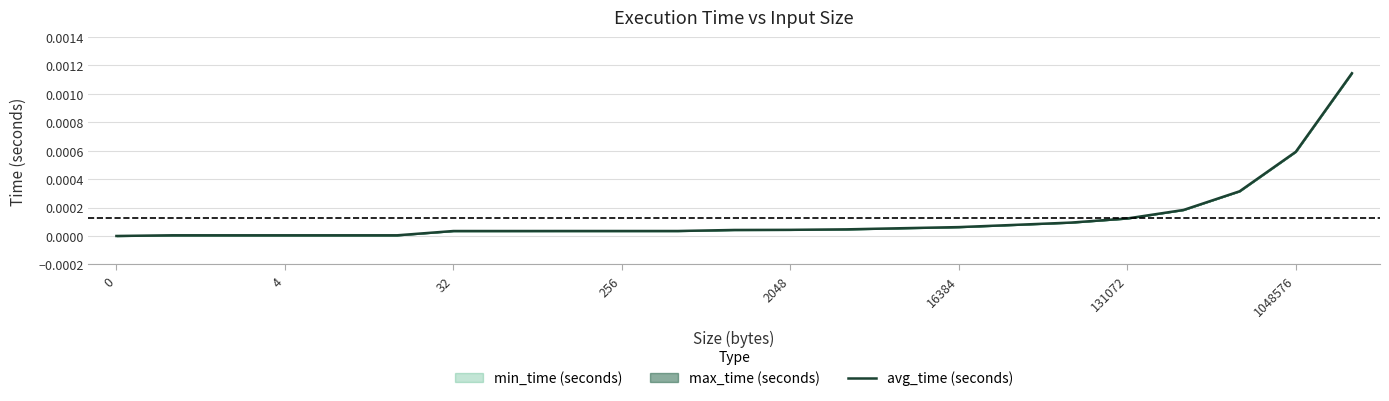

True or false: there are more than 1 points higher than both neighbors.

True